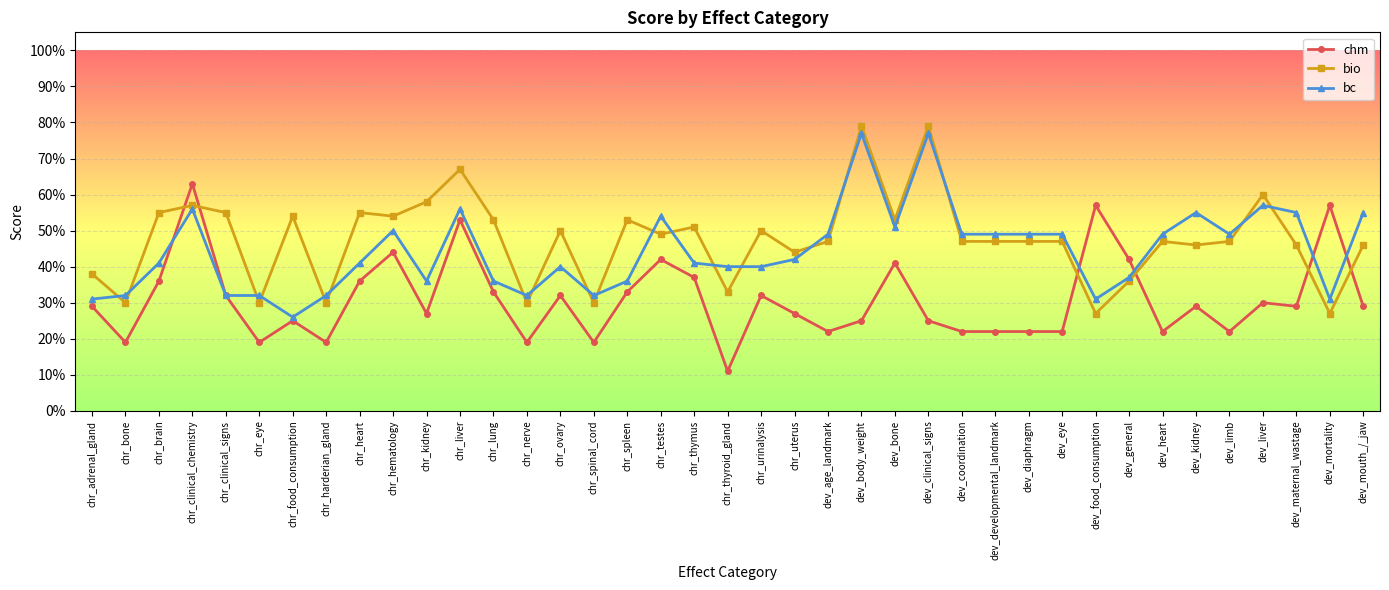

Where do bio and chm first cross each other?

chr_brain and chr_clinical_chemistry